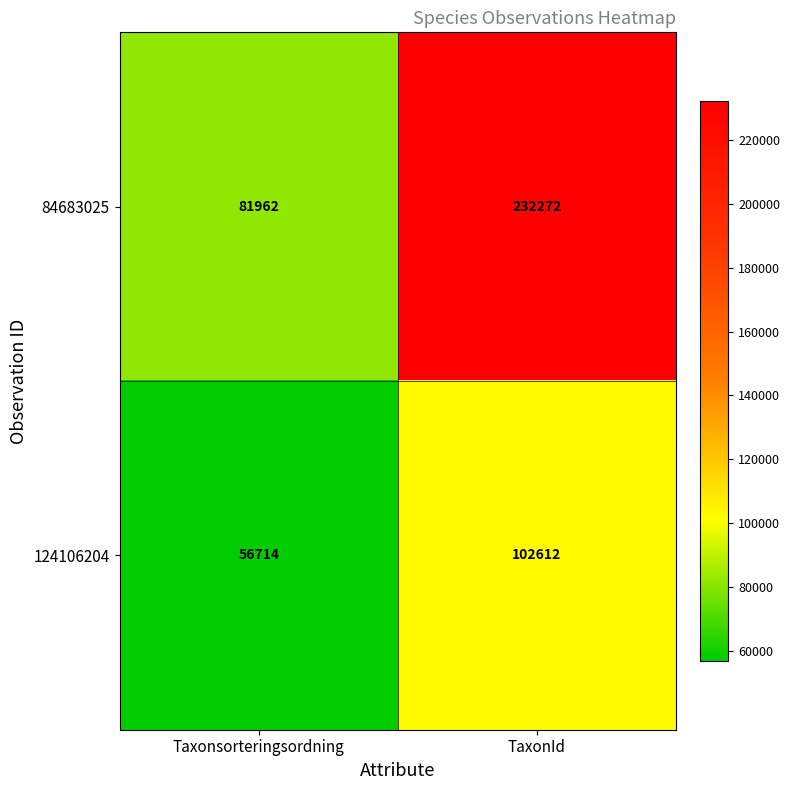

Count the number of data series in this chart.

2